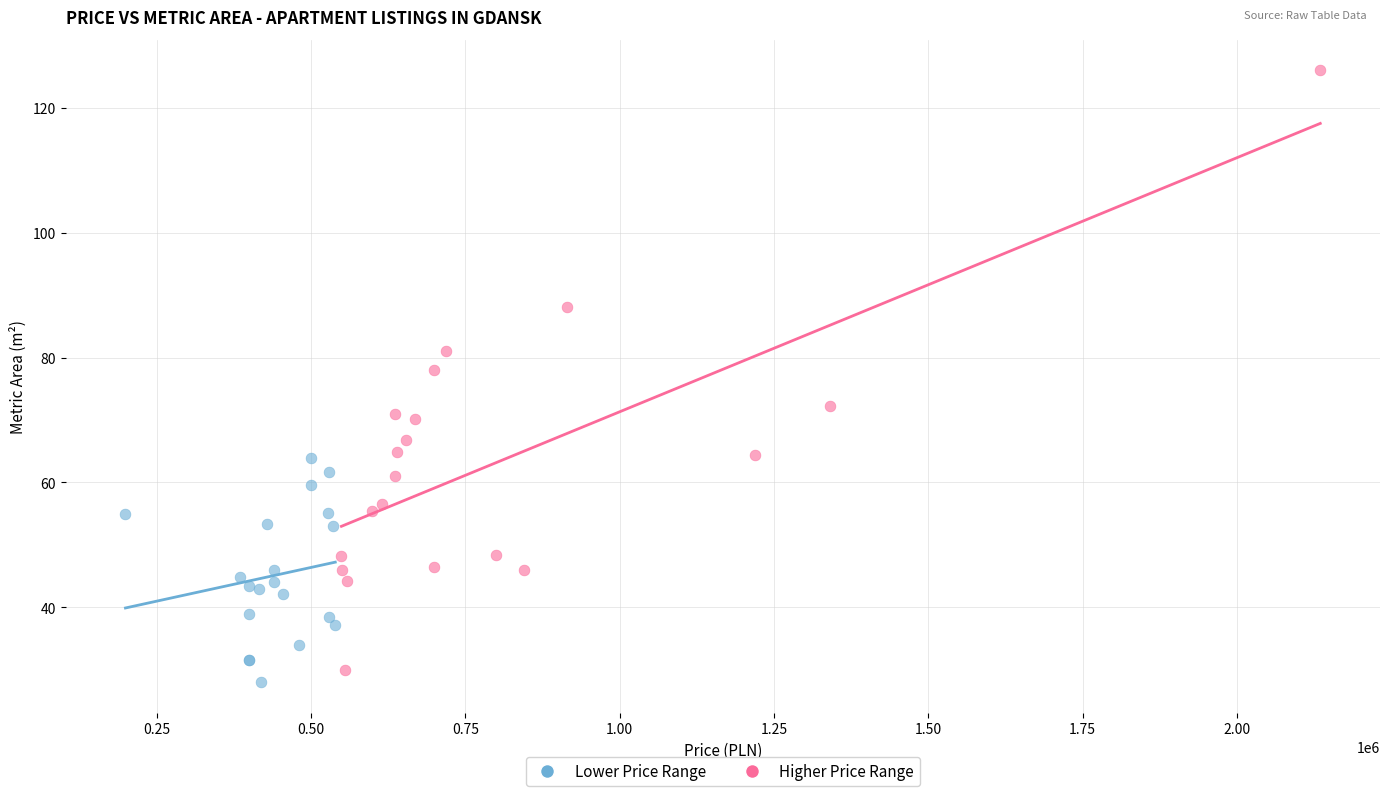

Which series reaches the maximum Y coordinate?

Higher Price Range